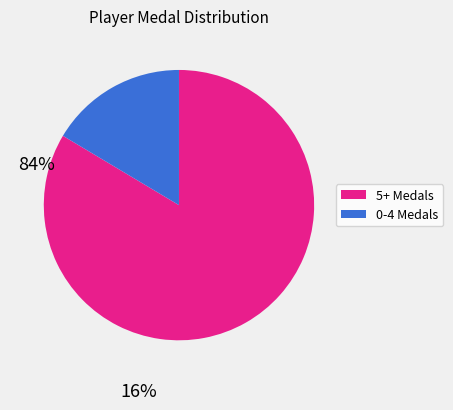

Between 0-4 Medals and 5+ Medals, which is larger?

5+ Medals